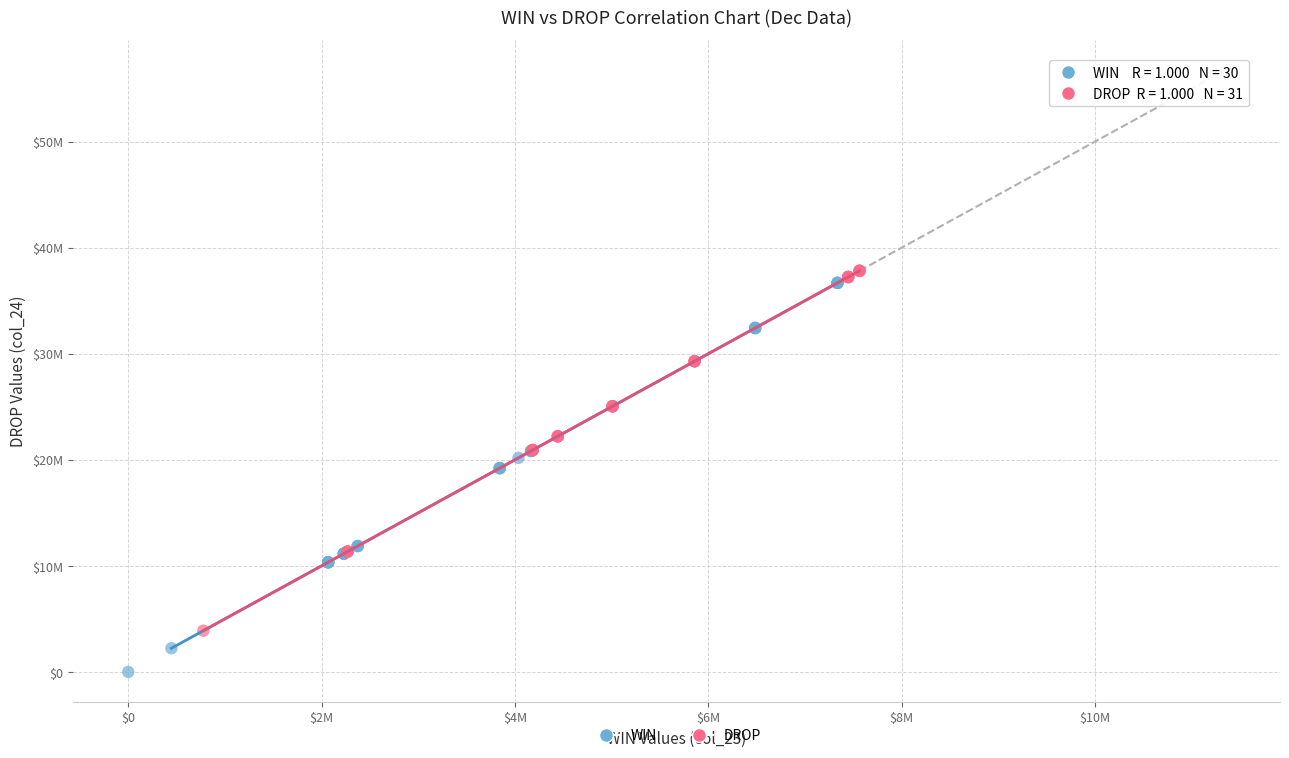

Which series has the widest spread of Y values?

WIN